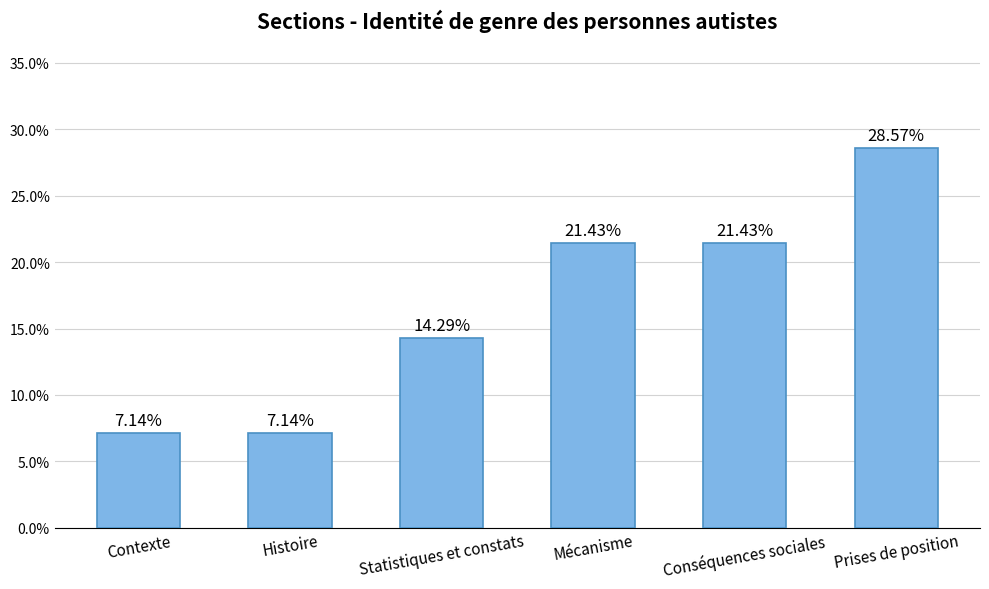

What is the difference between the maximum and second lowest values?

0.2